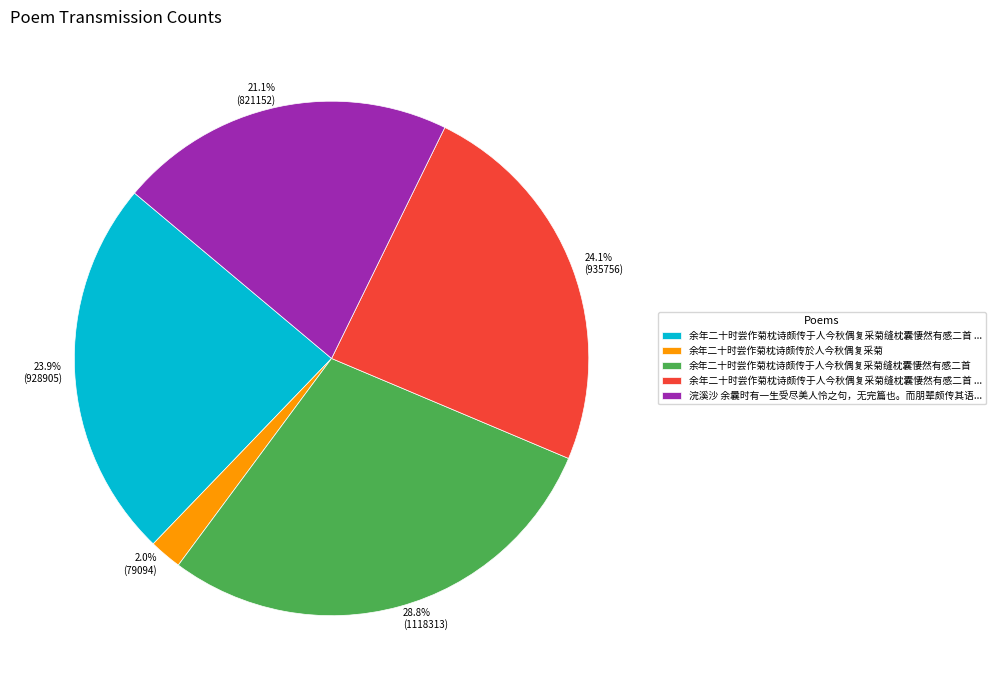

Is there any slice that represents more than half of the pie?

No